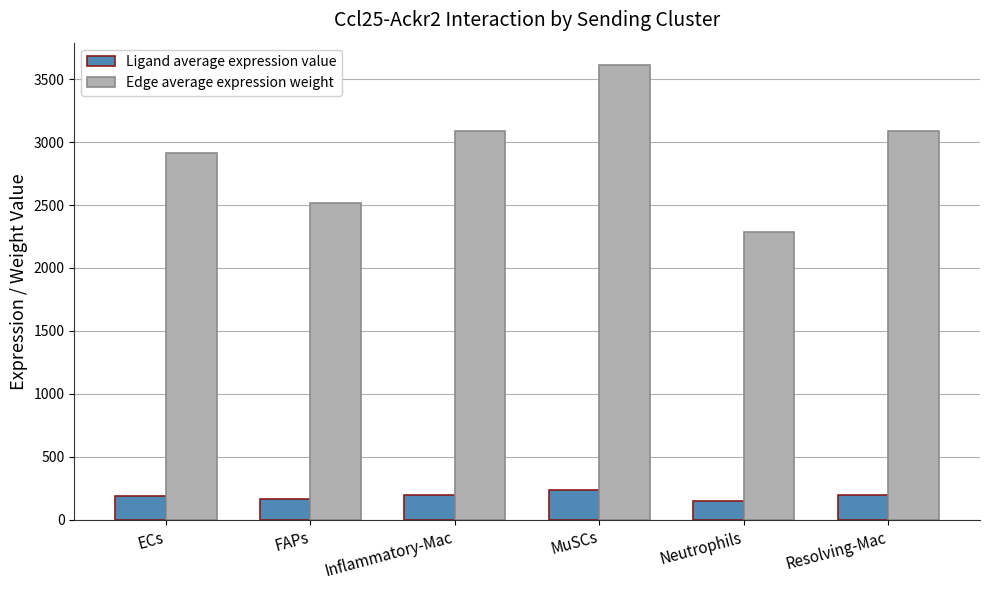

What is the greatest value displayed?

3608.7